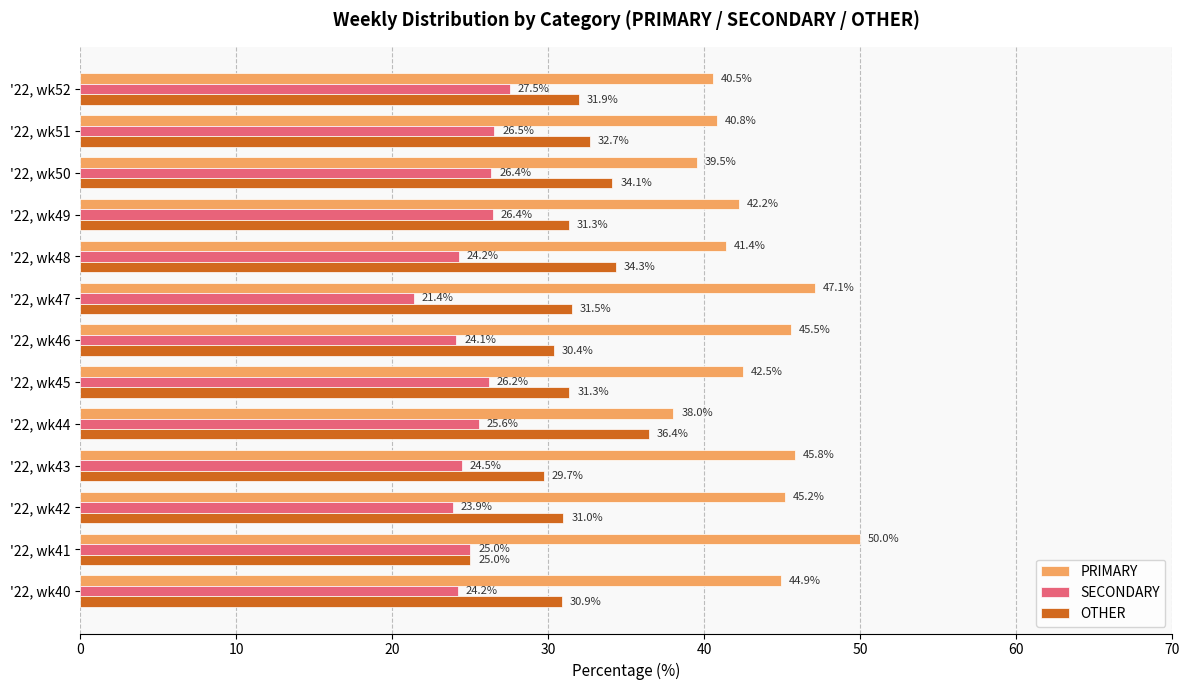

At which label does PRIMARY reach its peak?

'22, wk41